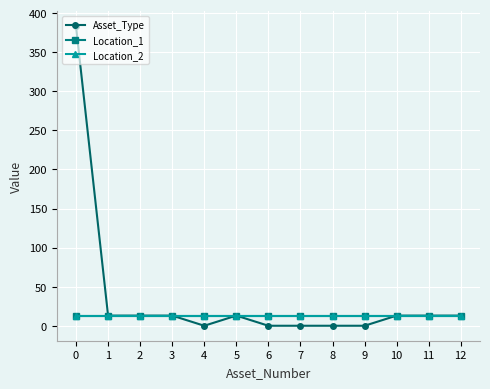

List the labels in order of Asset_Type value, largest first.

0, 1, 2, 3, 5, 10, 11, 12, 4, 6, 7, 8, 9